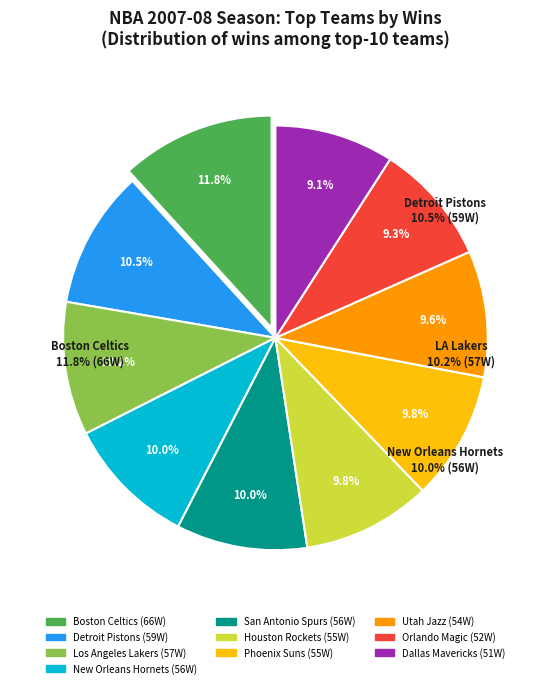

To the nearest percent, what is the average slice percentage?

10%